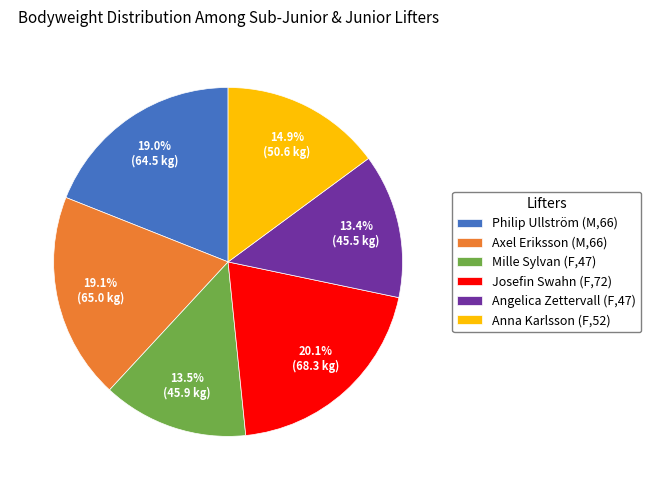

What is the total percentage of Philip Ullström (M,66) and Josefin Swahn (F,72)?

39.1%